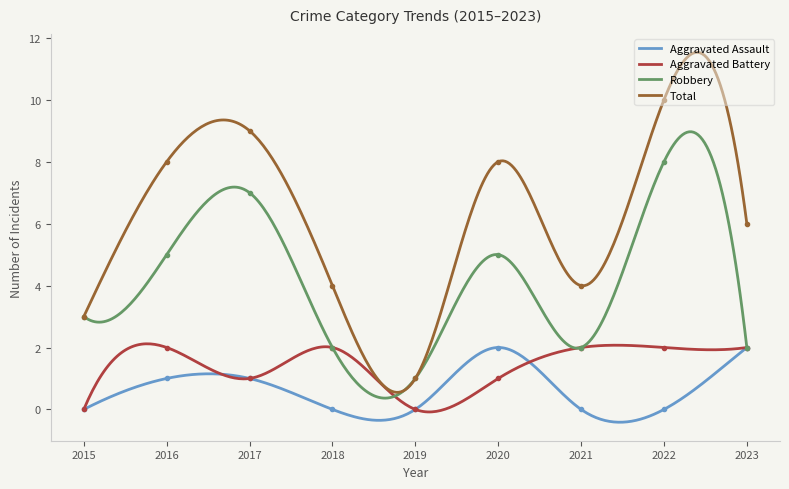

Reading left to right, list all the values displayed in this chart.

Aggravated Assault: 2015=0	2016=1	2017=1	2018=0	2019=0	2020=2	2021=0	2022=0	2023=2
Aggravated Battery: 2015=0	2016=2	2017=1	2018=2	2019=0	2020=1	2021=2	2022=2	2023=2
Robbery: 2015=3	2016=5	2017=7	2018=2	2019=1	2020=5	2021=2	2022=8	2023=2
Total: 2015=3	2016=8	2017=9	2018=4	2019=1	2020=8	2021=4	2022=10	2023=6